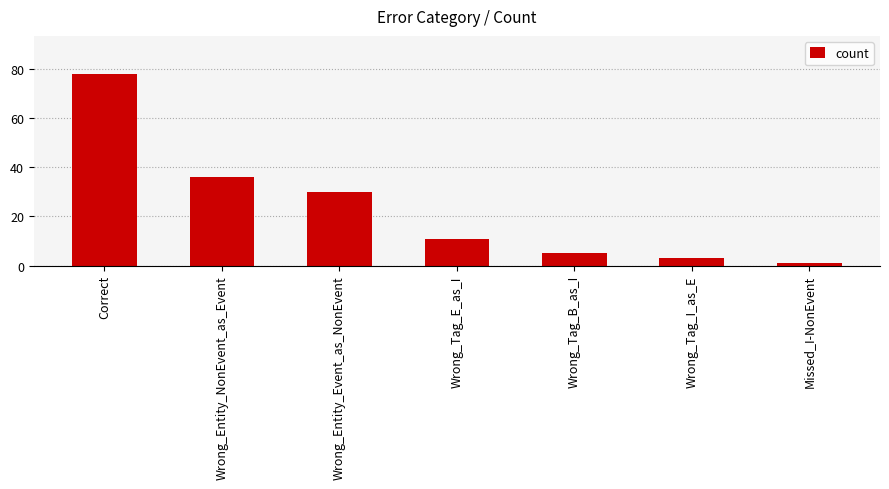

What is the sum of the values at Wrong_Tag_E_as_I and Wrong_Entity_NonEvent_as_Event?

47